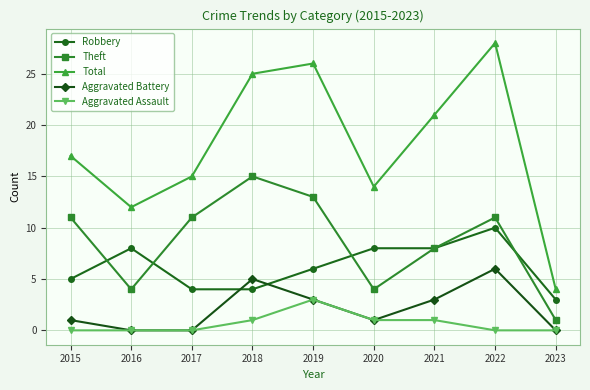

True or false: Aggravated Battery has more than 1 interior local peaks.

True